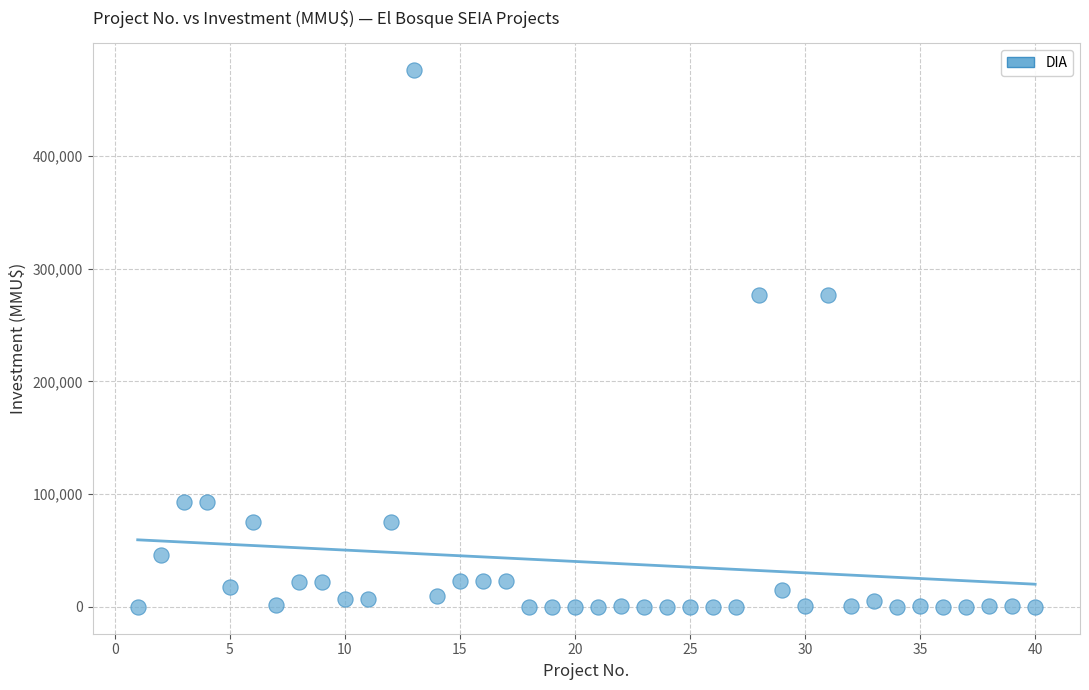

What is the range of X values (max minus min)?

39